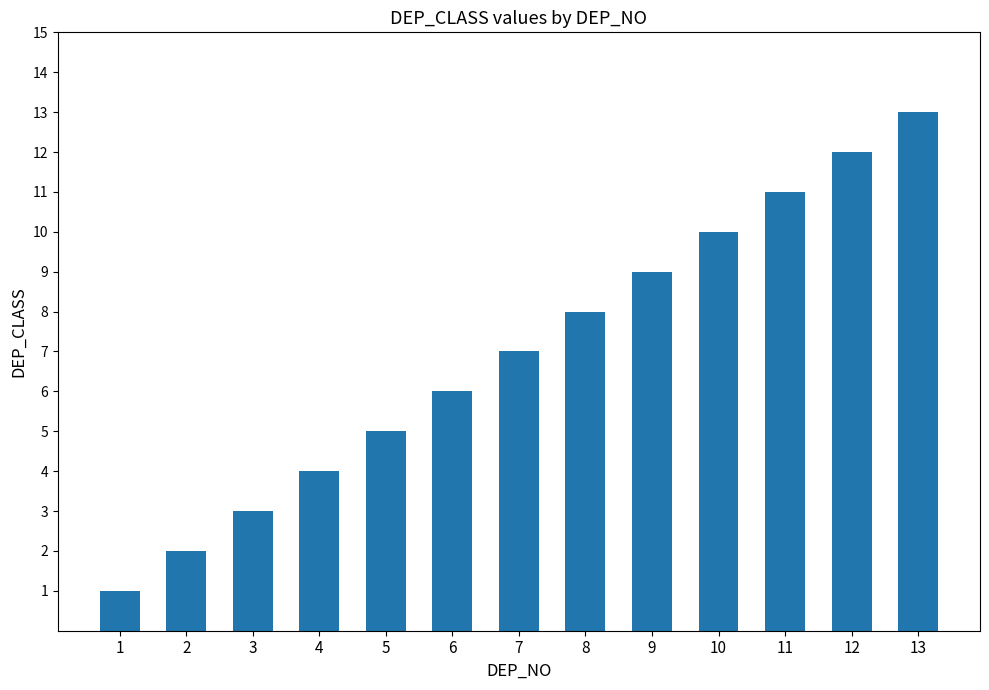

At which category does the chart reach its peak across all series?

13